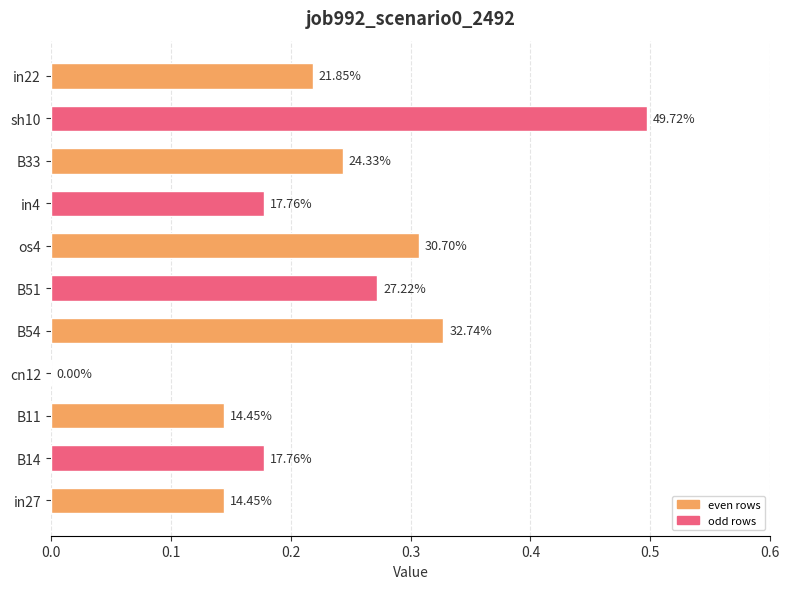

Are the bars horizontal?

Yes